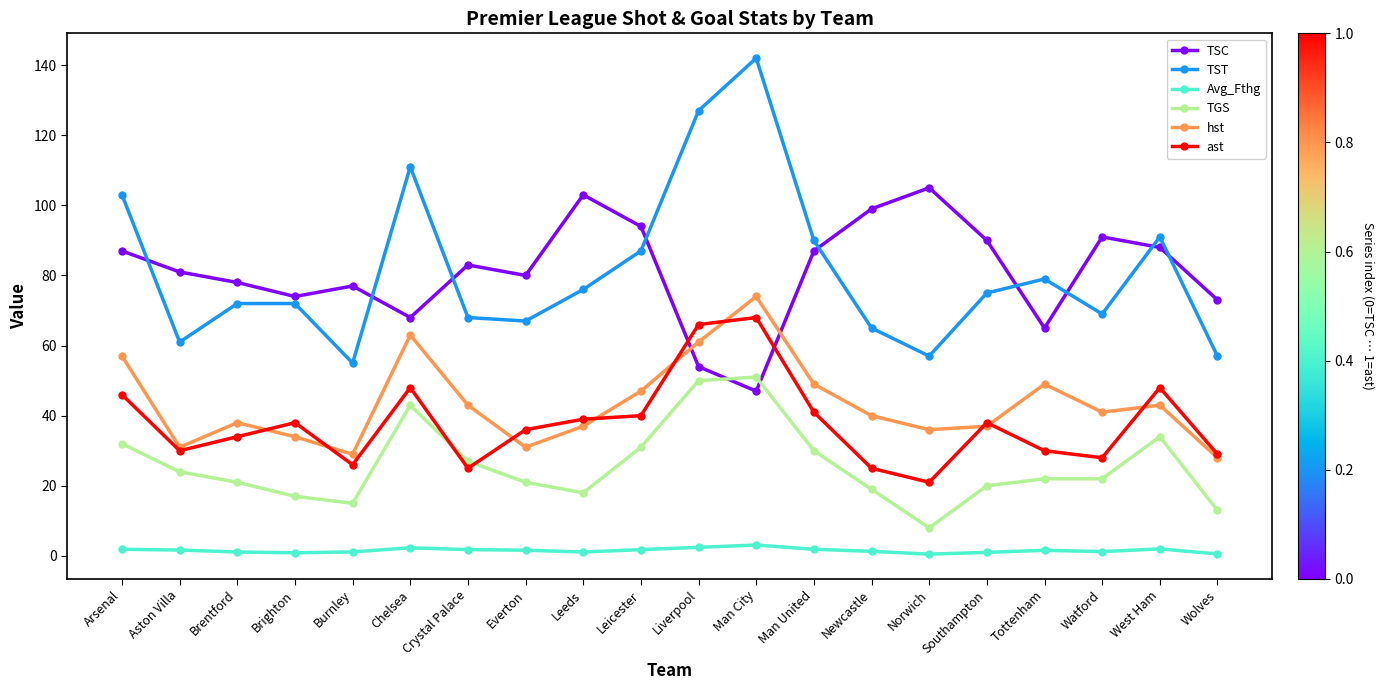

What is the value of the TSC point at the 8th from the left?

80.0